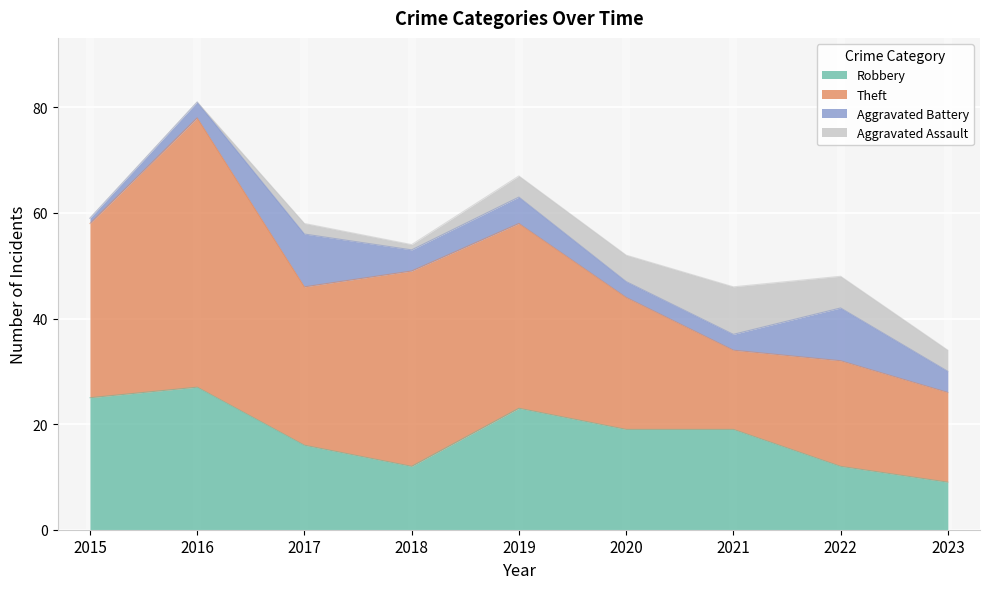

Does the chart display data point markers on the line(s)?

No